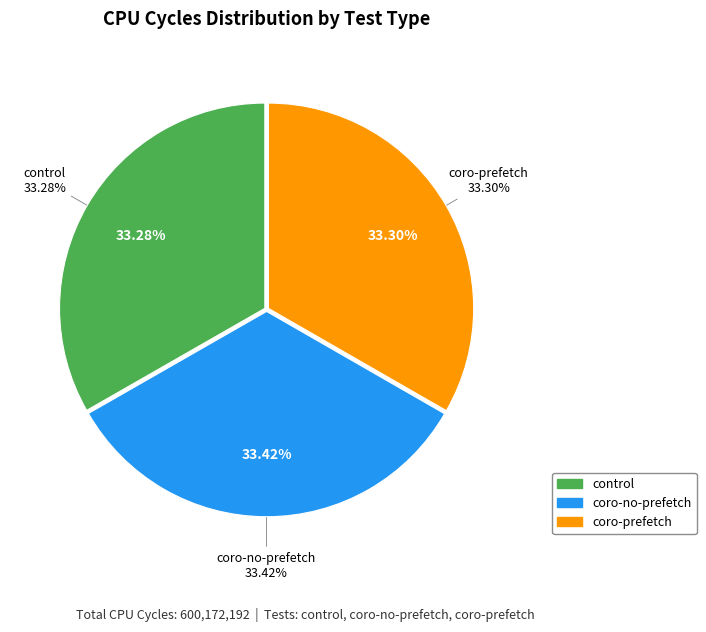

True or false: coro-no-prefetch accounts for 33% of the total.

True